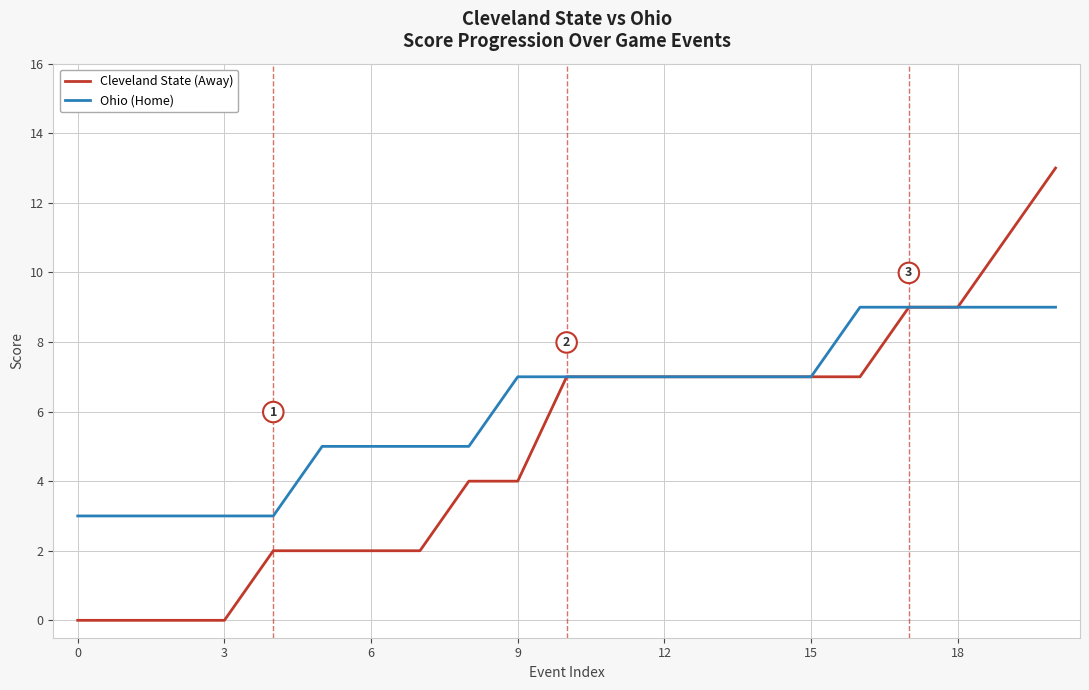

How many lines are shown in the chart?

2